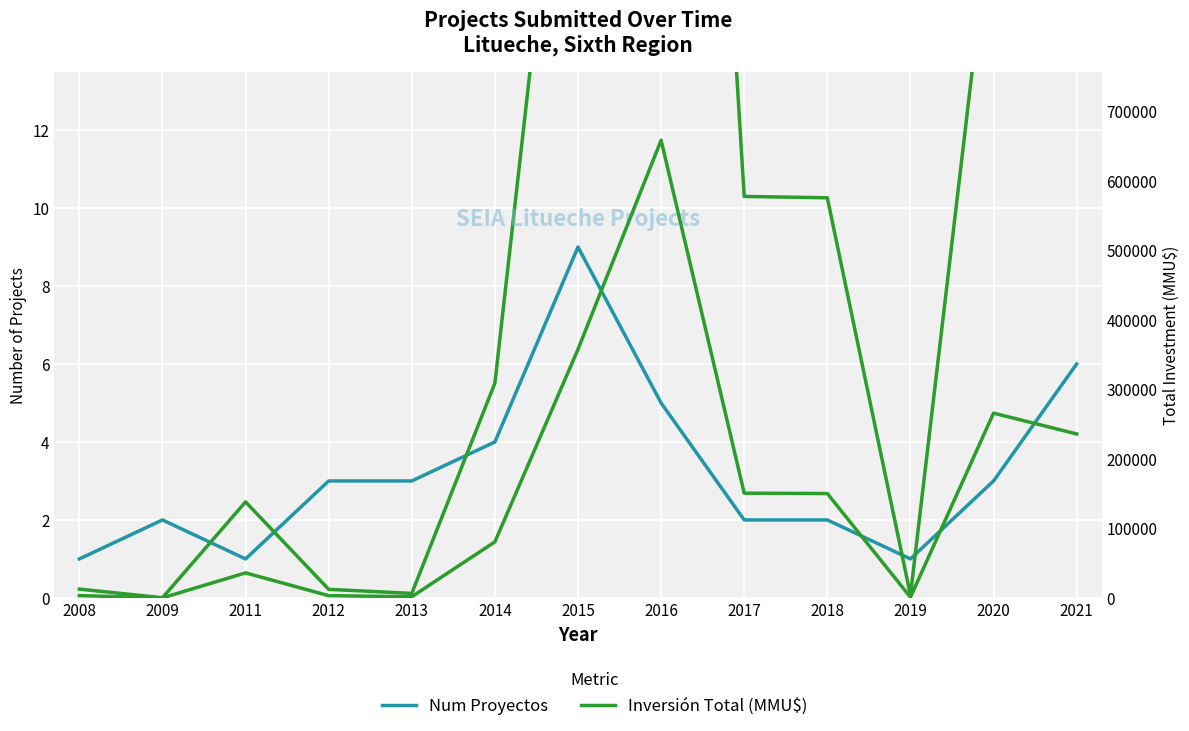

The value of Num Proyectos at 2012 is 4.7. True or false?

False